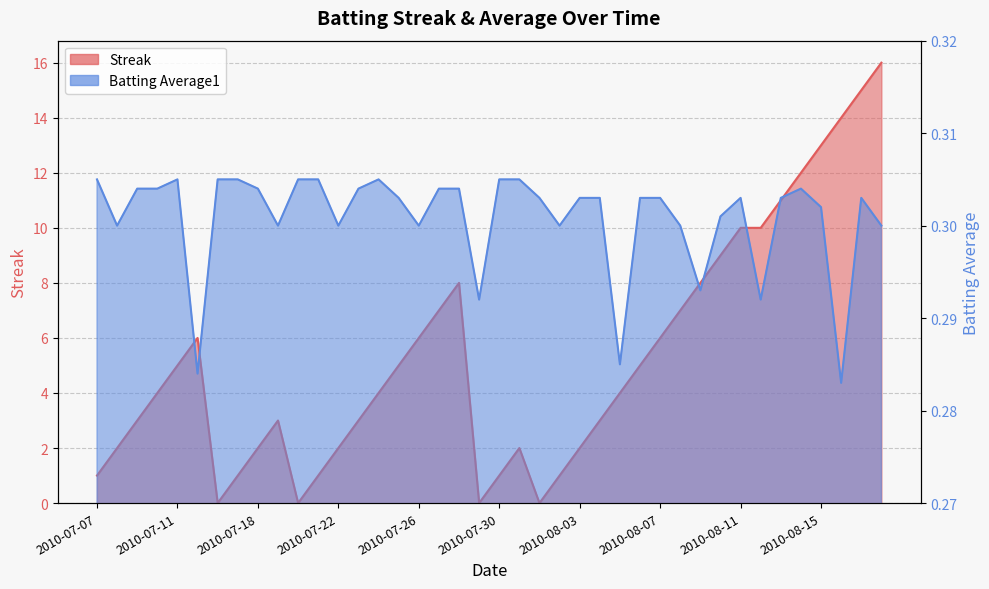

At how many categories does at least one series exceed 11?

5